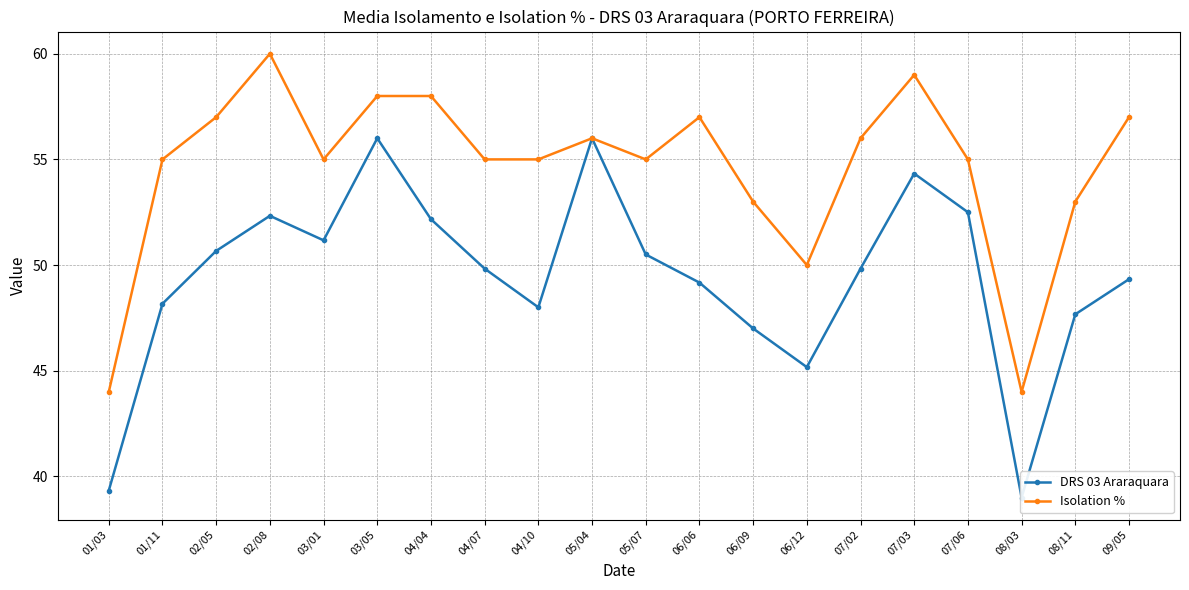

Is it true that DRS 03 Araraquara equals 19.2 at 07/06?

False